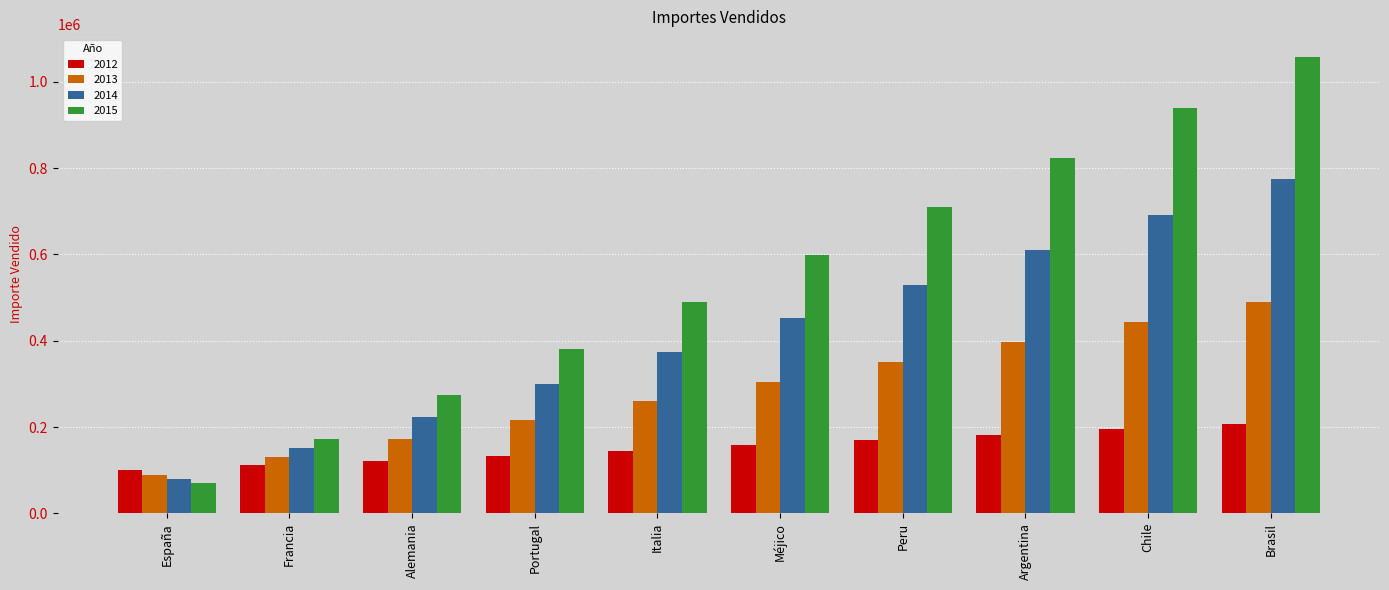

Which series has the widest spread of values?

2015